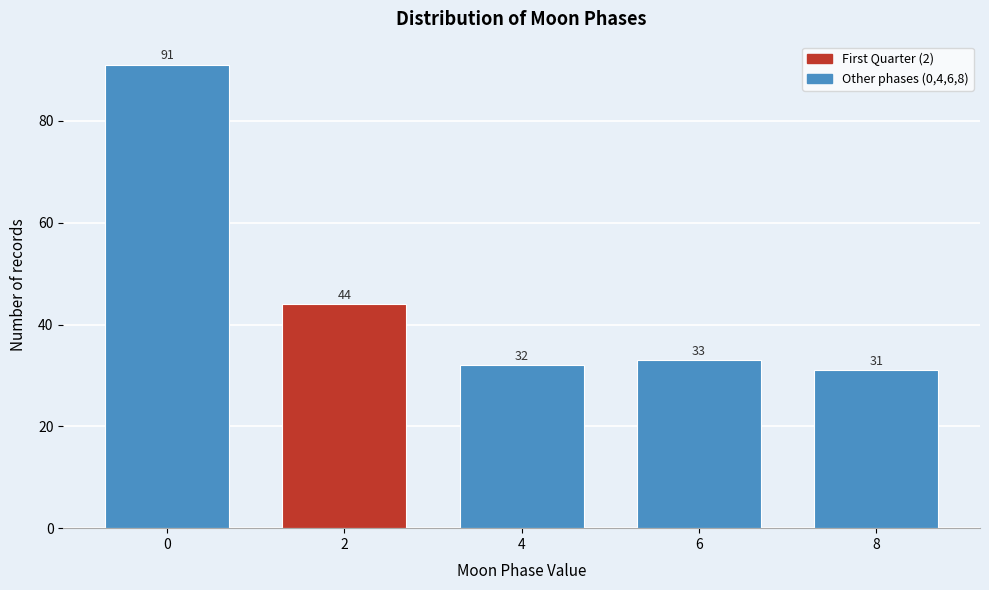

Reading left to right, transcribe all the data shown in this chart.

91	44	32	33	31